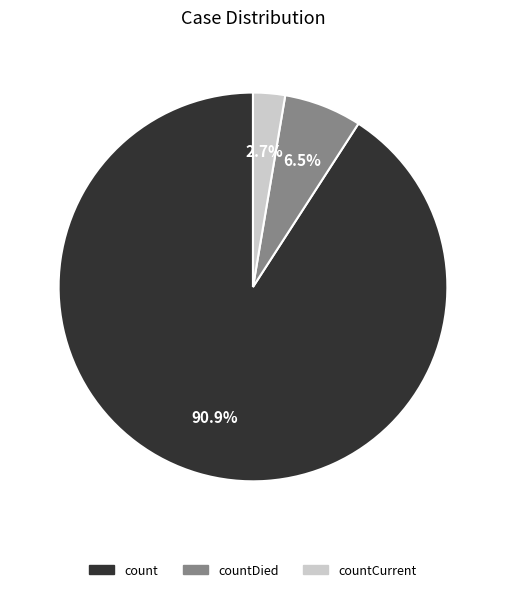

Is there any slice that represents more than half of the pie?

Yes